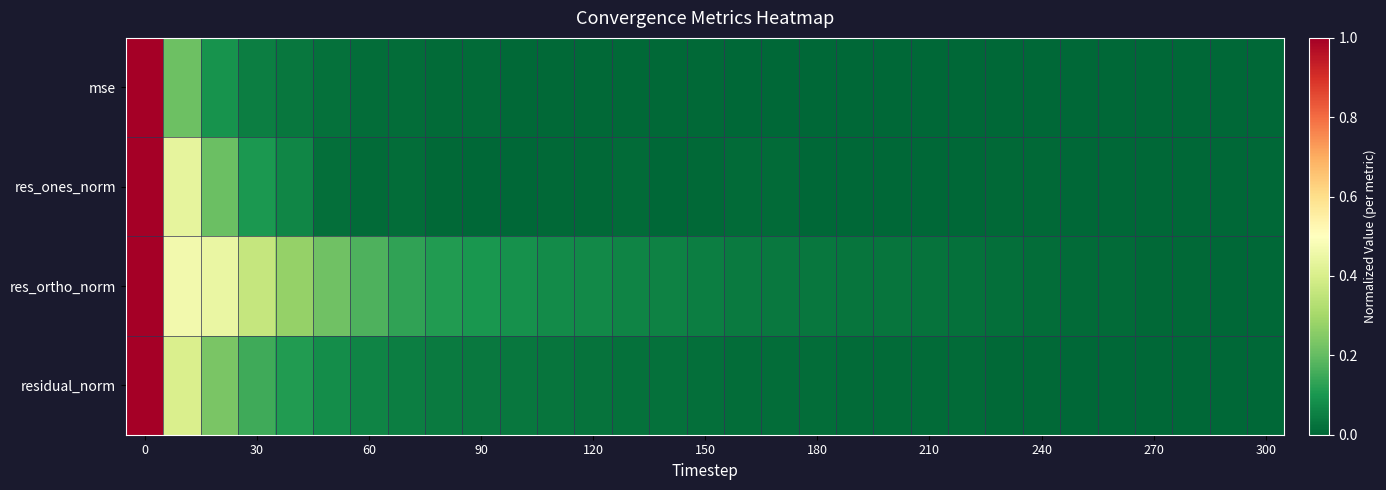

Rank the series by their maximum value, from highest to lowest.

mse, res_ones_norm, res_ortho_norm, residual_norm